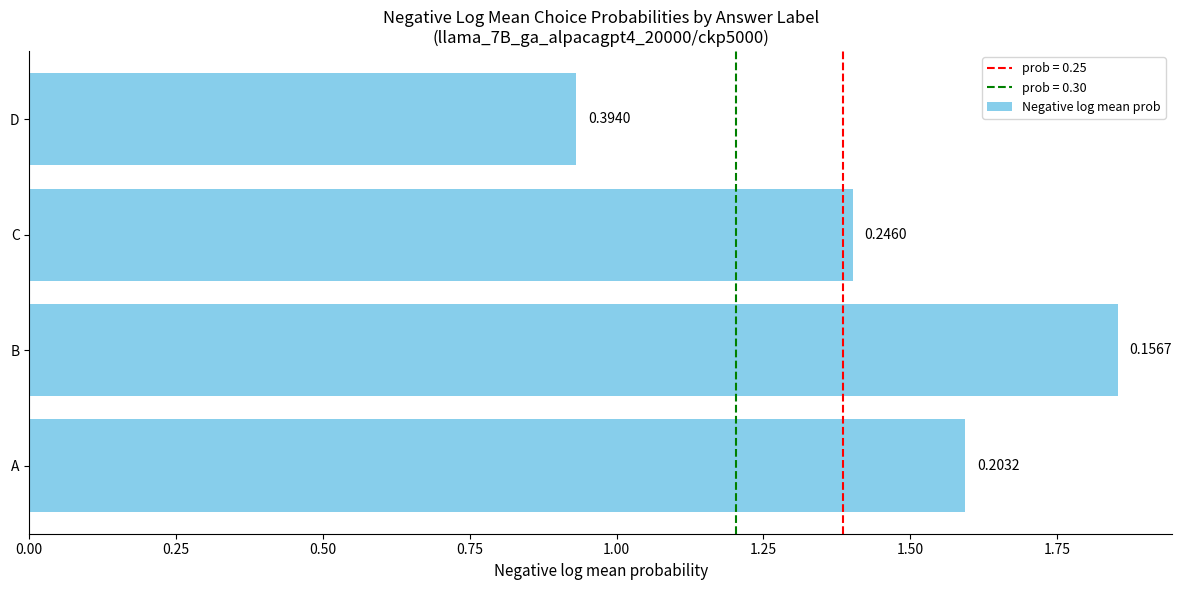

How many bars are there in total?

4